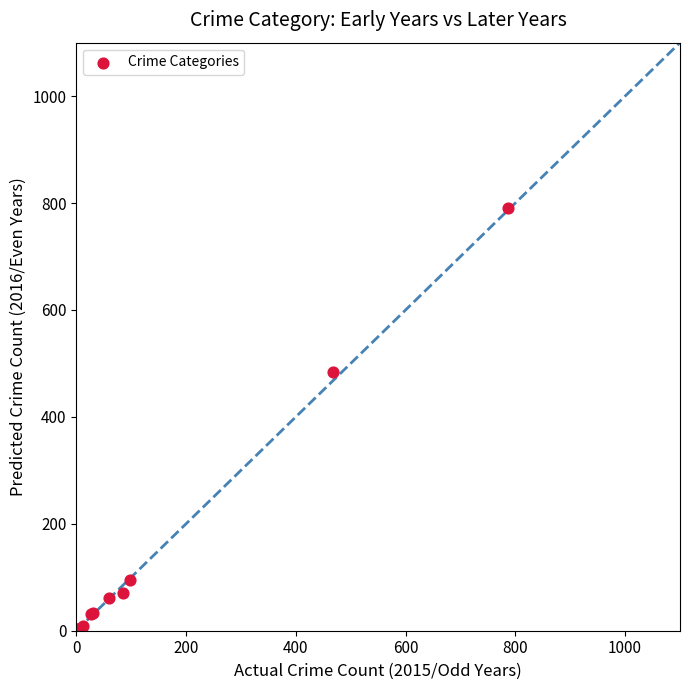

What Y value in the scatter plot is closest to 397?

484.4